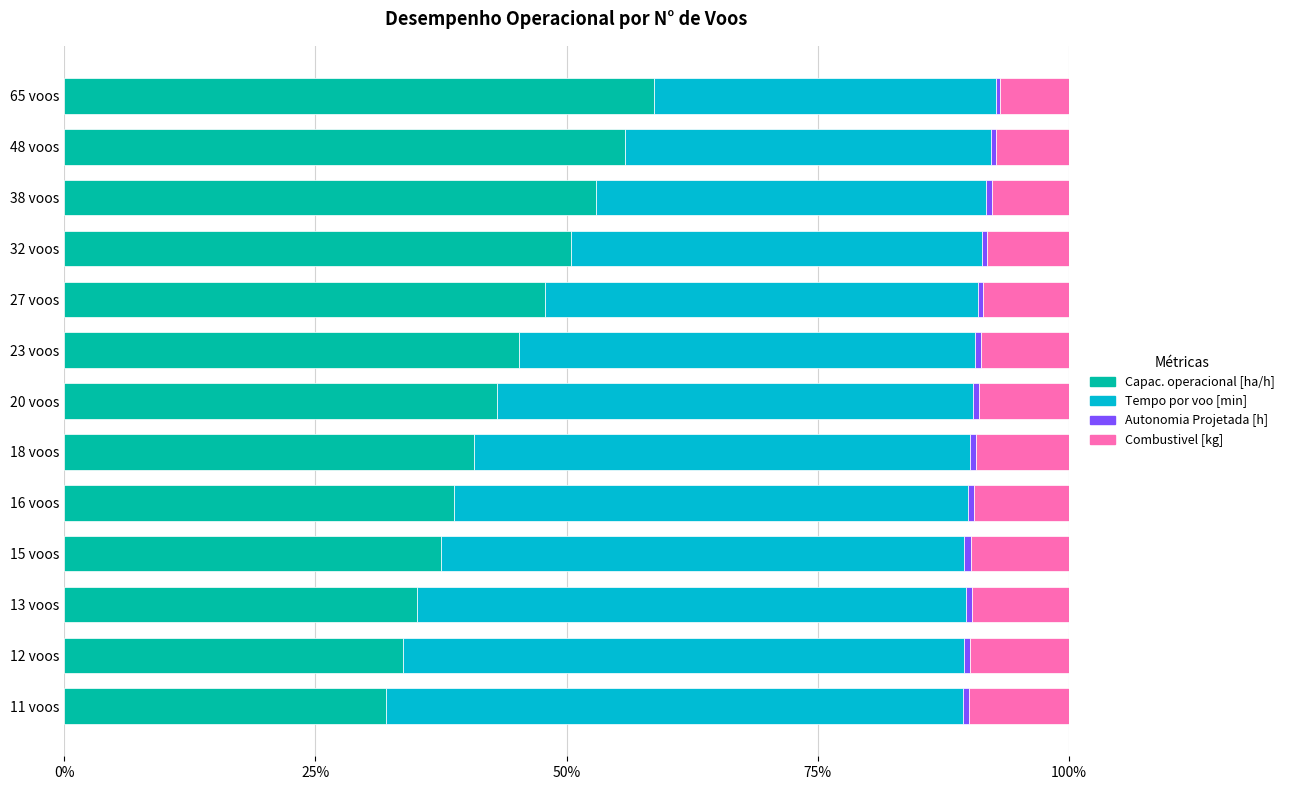

How many data points does each series have?

13